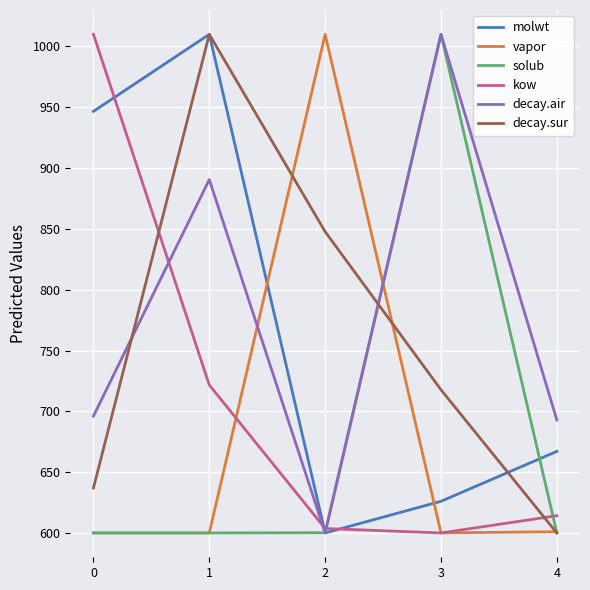

What is the difference between the maximum and second lowest values in the decay.air series?

317.1